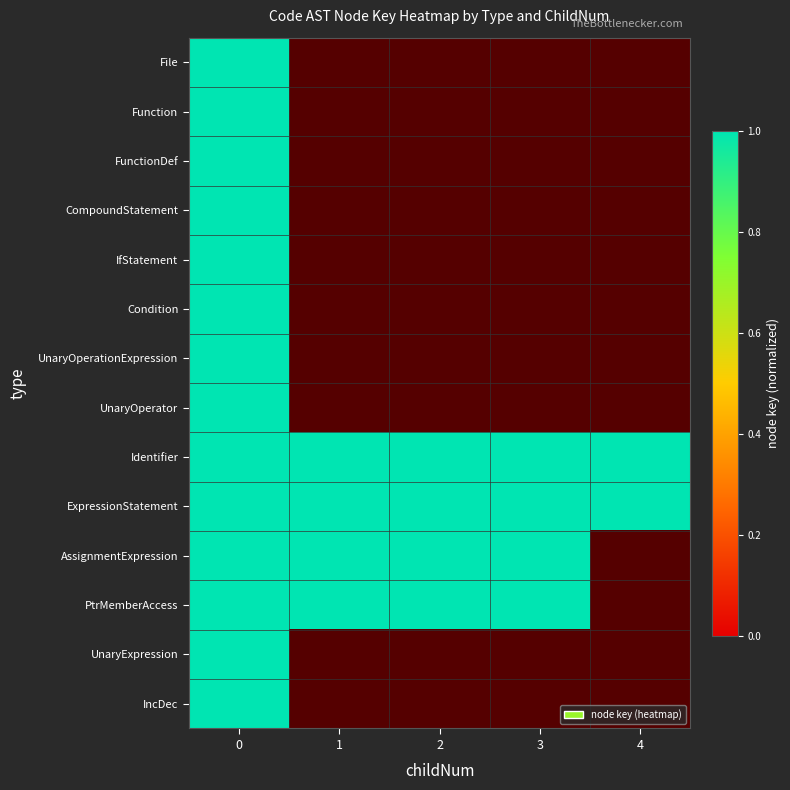

Reading right to left, transcribe all the data shown in this chart.

File: 4=-0.1	3=-0.1	2=-0.1	1=-0.1	0=1.0
Function: 4=-0.1	3=-0.1	2=-0.1	1=-0.1	0=1.0
FunctionDef: 4=-0.1	3=-0.1	2=-0.1	1=-0.1	0=1.0
CompoundStatement: 4=-0.1	3=-0.1	2=-0.1	1=-0.1	0=1.0
IfStatement: 4=-0.1	3=-0.1	2=-0.1	1=-0.1	0=1.0
Condition: 4=-0.1	3=-0.1	2=-0.1	1=-0.1	0=1.0
UnaryOperationExpression: 4=-0.1	3=-0.1	2=-0.1	1=-0.1	0=1.0
UnaryOperator: 4=-0.1	3=-0.1	2=-0.1	1=-0.1	0=1.0
Identifier: 4=1.0	3=1.0	2=1.0	1=1.0	0=1.0
ExpressionStatement: 4=1.0	3=1.0	2=1.0	1=1.0	0=1.0
AssignmentExpression: 4=-0.1	3=1.0	2=1.0	1=1.0	0=1.0
PtrMemberAccess: 4=-0.1	3=1.0	2=1.0	1=1.0	0=1.0
UnaryExpression: 4=-0.1	3=-0.1	2=-0.1	1=-0.1	0=1.0
IncDec: 4=-0.1	3=-0.1	2=-0.1	1=-0.1	0=1.0